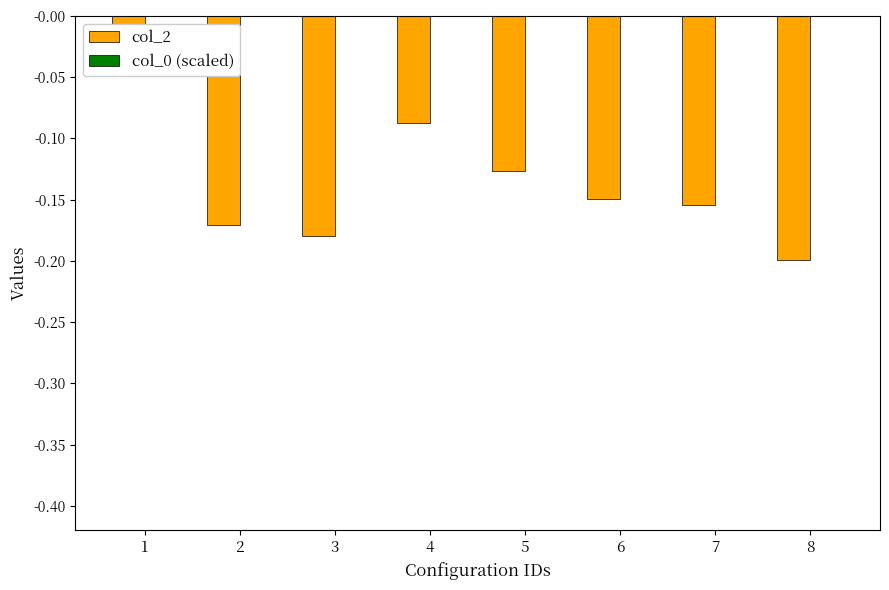

Is it true that col_2 equals -0.1 at 5?

True